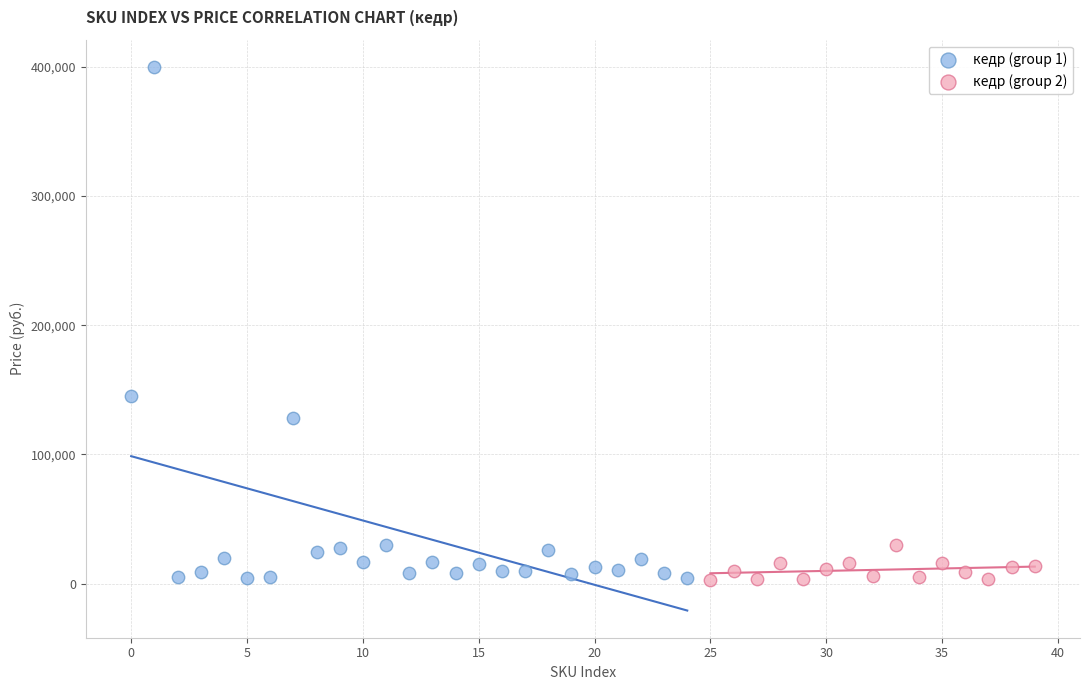

Which series has the largest Y range (max minus min)?

кедр (group 1)